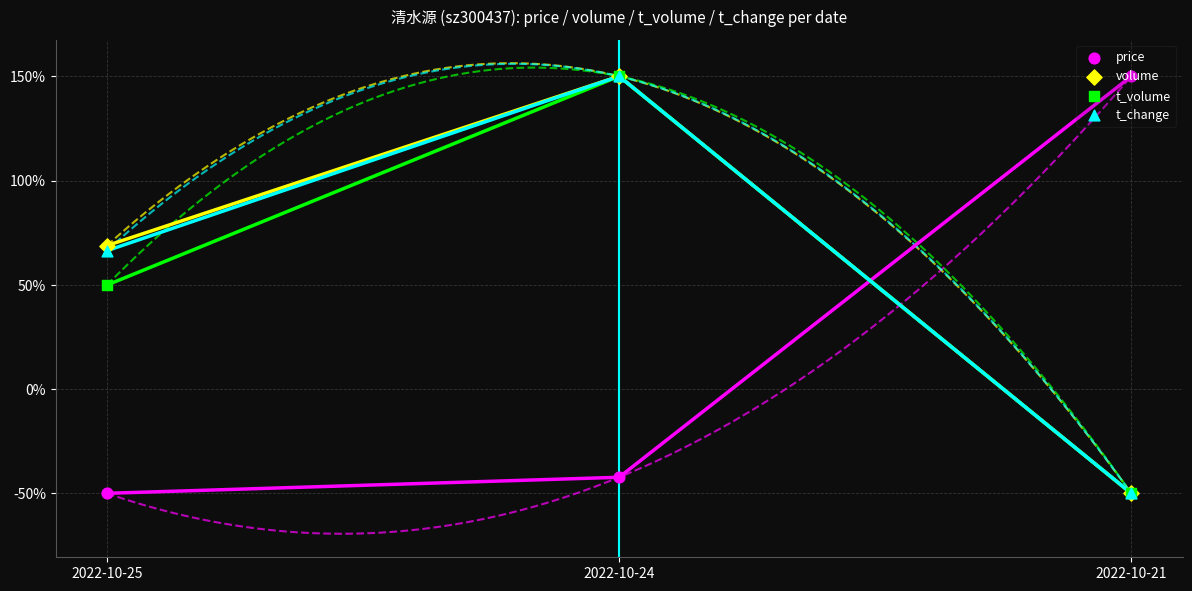

What is the total value across all series at 2022-10-24?

407.7